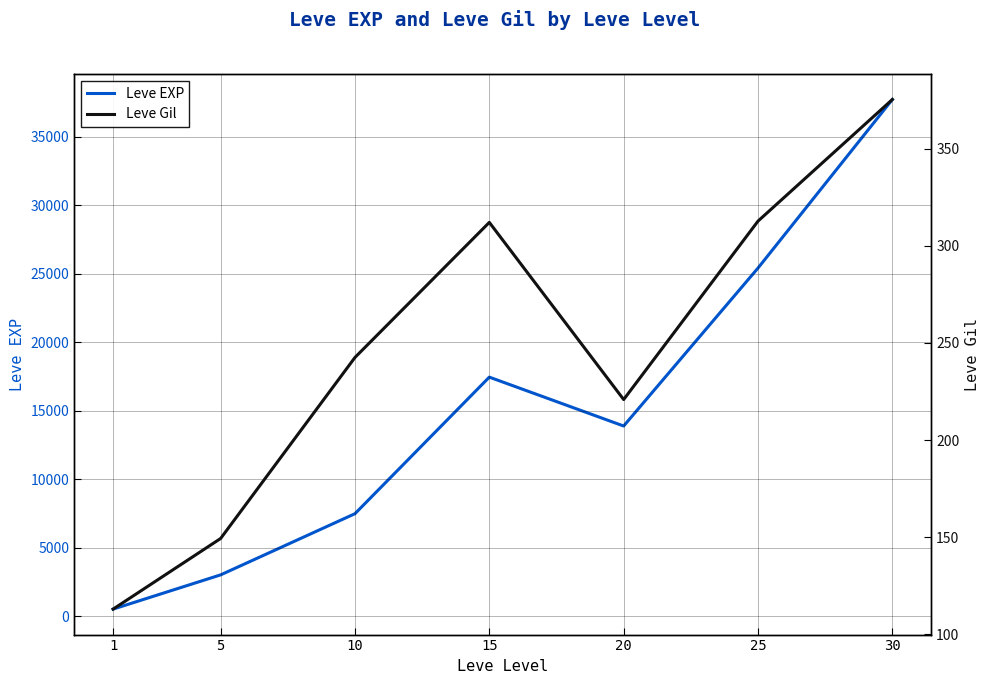

True or false: Leve EXP has a value of 1623.0 at 5.

False